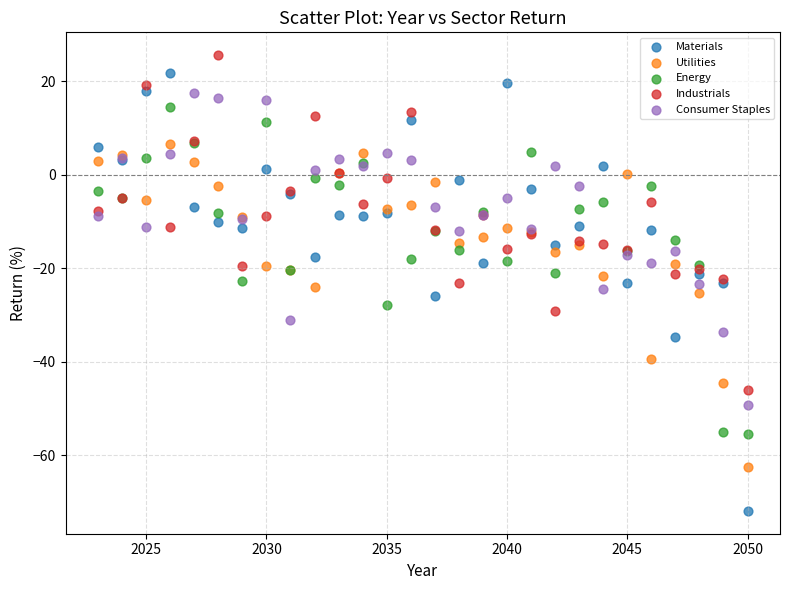

What are all the series names shown in the legend?

Materials, Utilities, Energy, Industrials, Consumer Staples